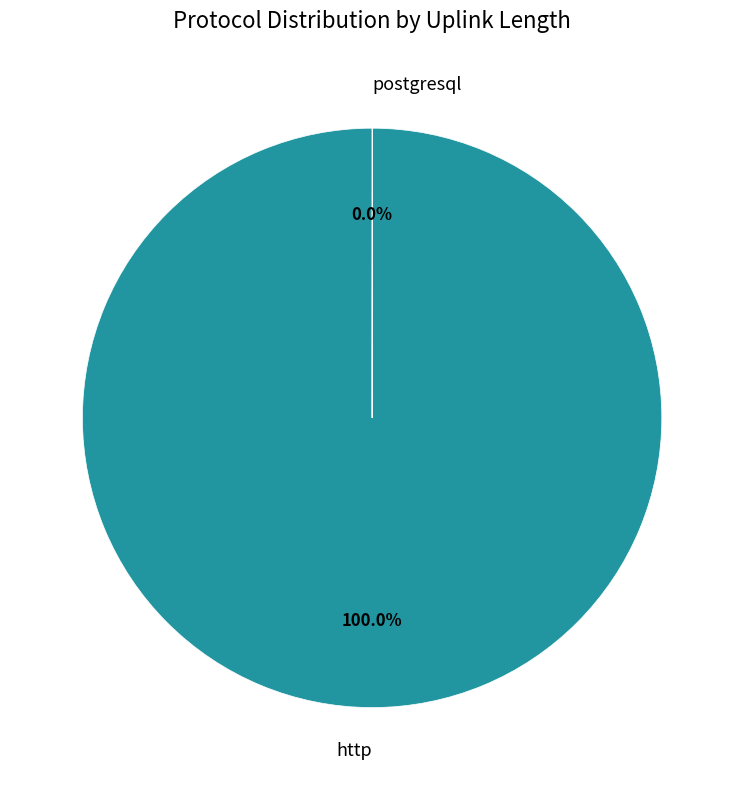

Which category accounts for the majority?

http